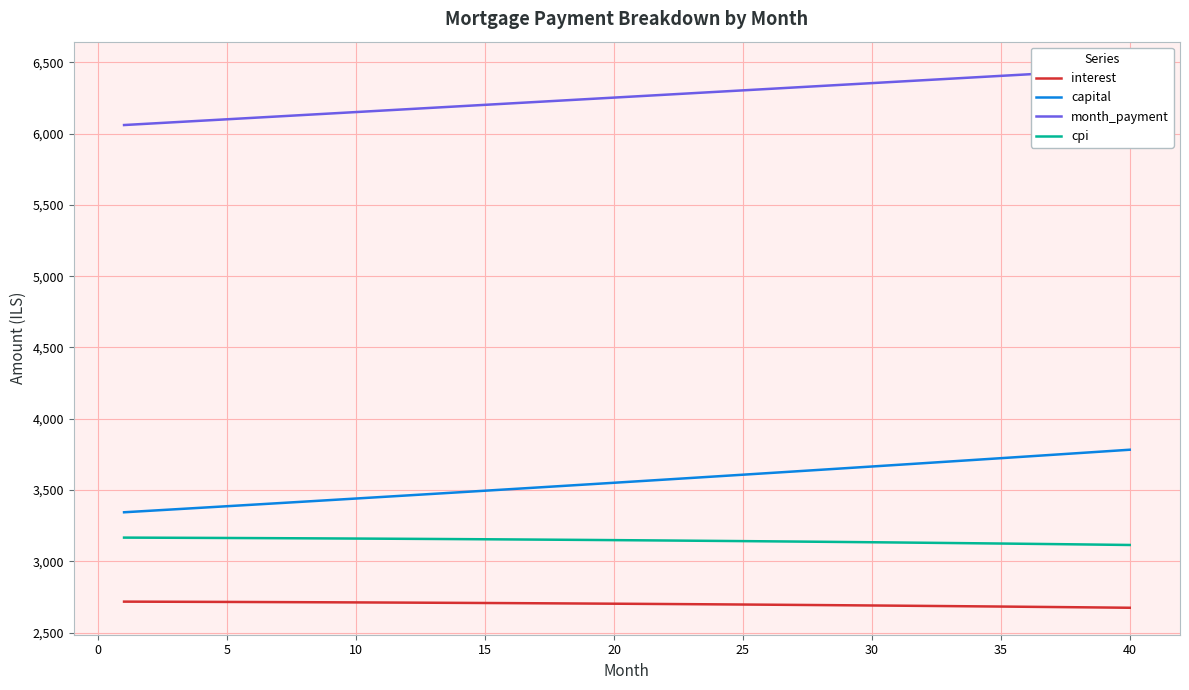

True or false: capital and interest cross at least once.

False